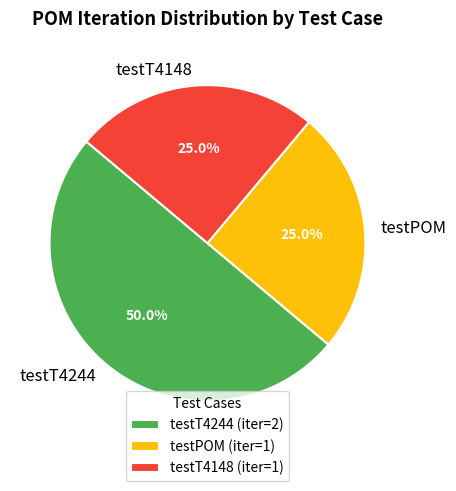

Between testPOM and testT4244, which is larger?

testT4244